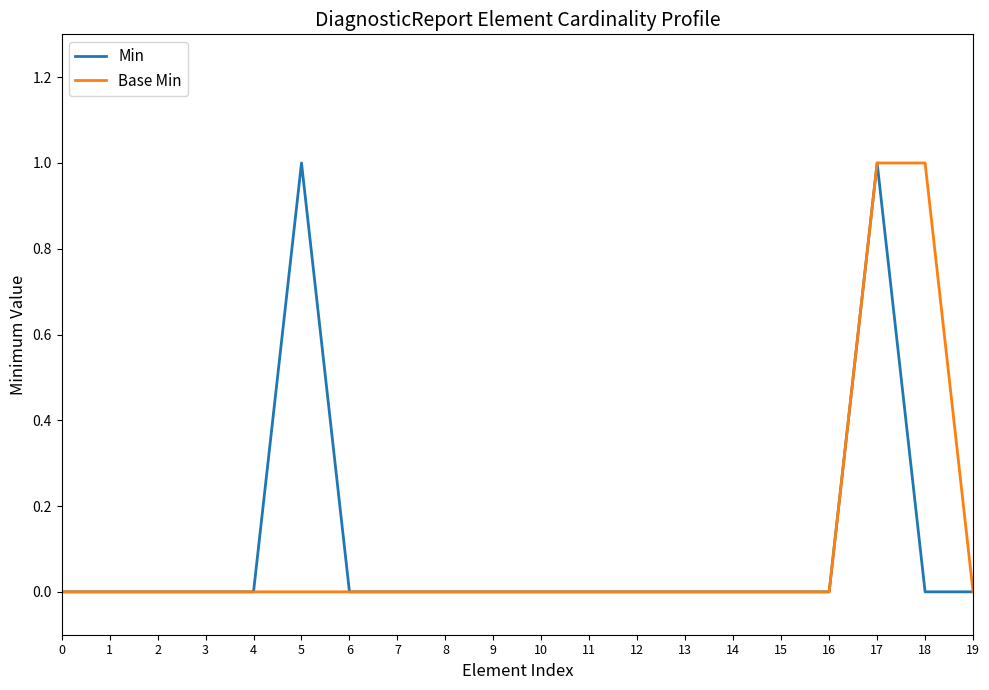

At which category is the sum across all series the highest?

17